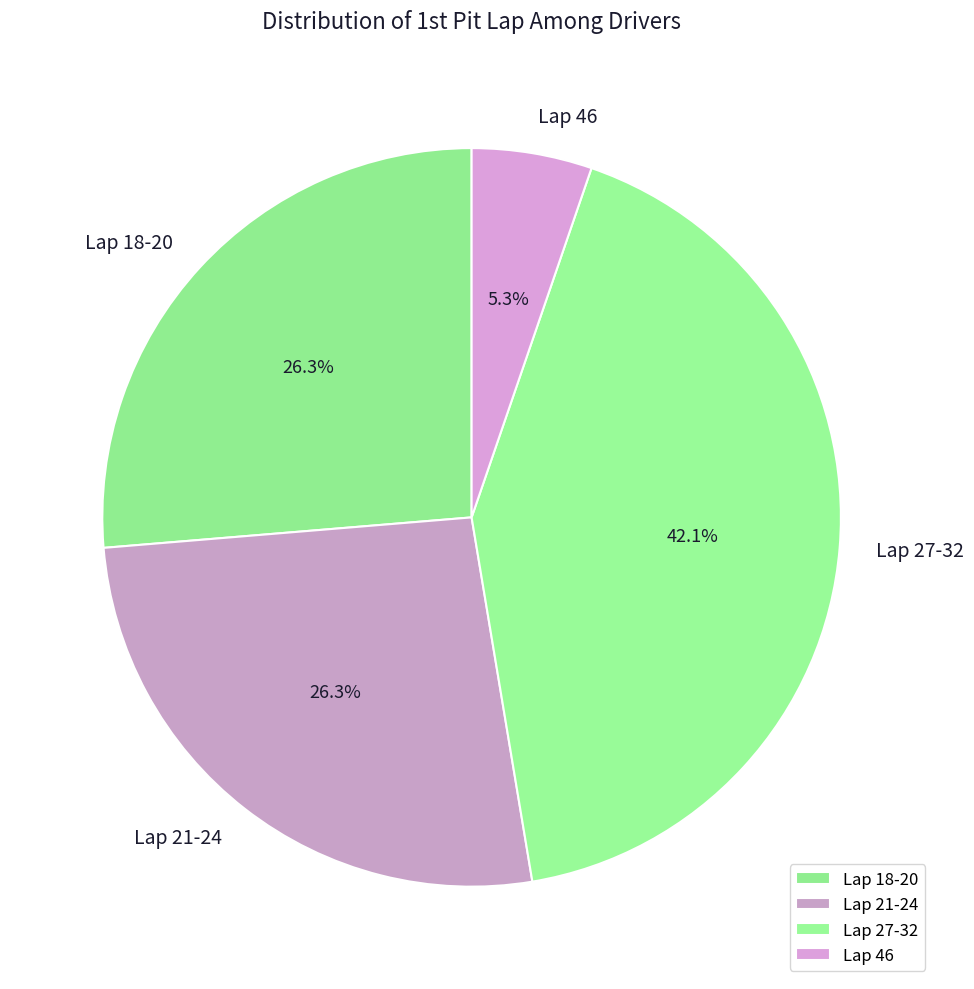

Between Lap 27-32 and Lap 46, which is larger?

Lap 27-32